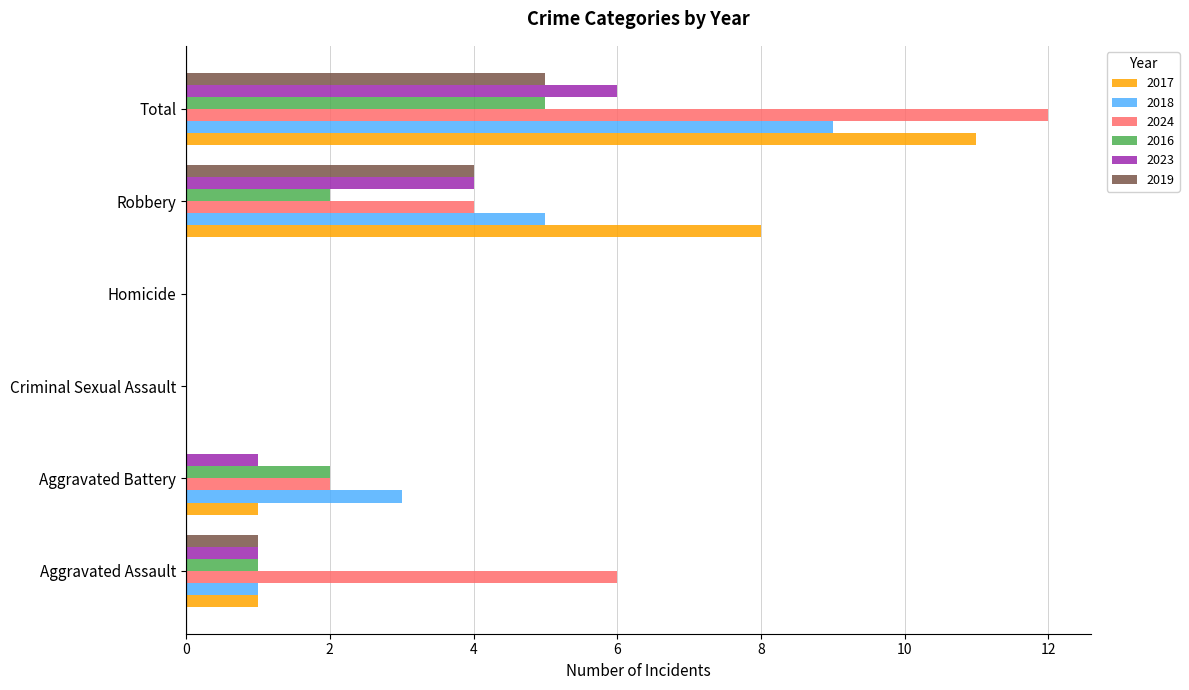

What is the total value across all series at Aggravated Assault?

11